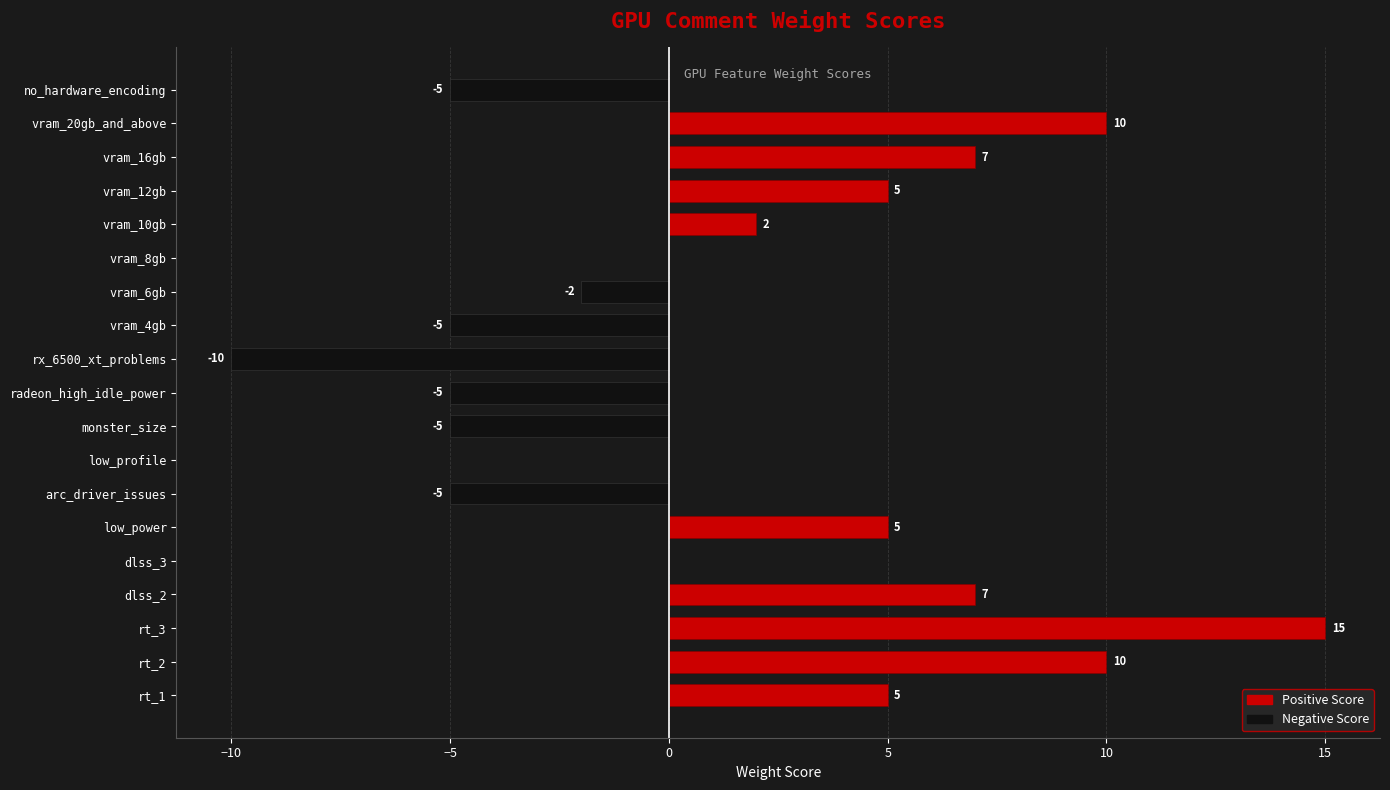

What is the spread (max minus min) of values at vram_10gb?

2